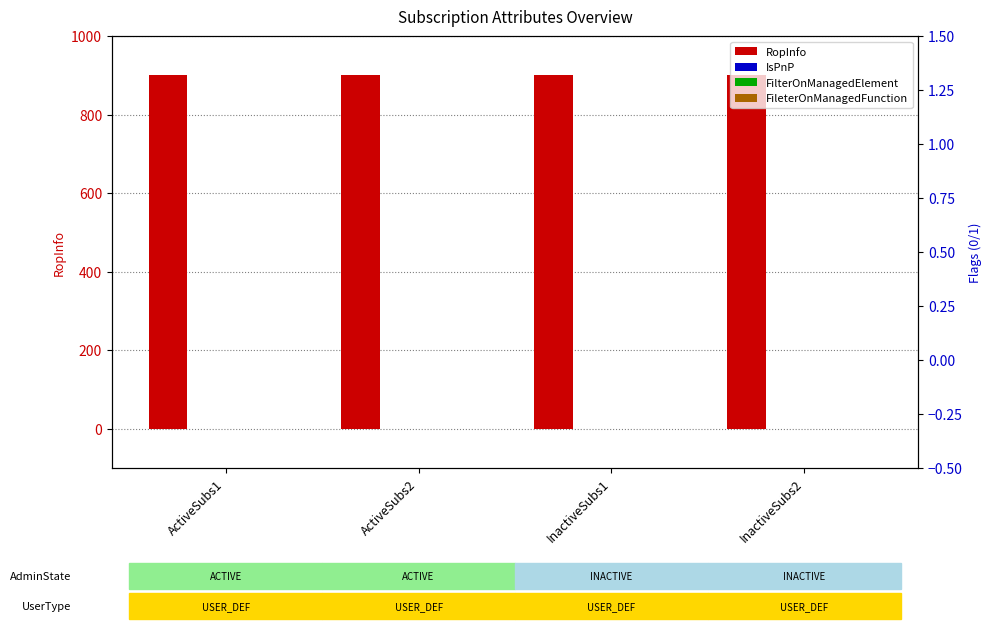

Rank the categories by IsPnP value from lowest to highest.

ActiveSubs1, ActiveSubs2, InactiveSubs1, InactiveSubs2